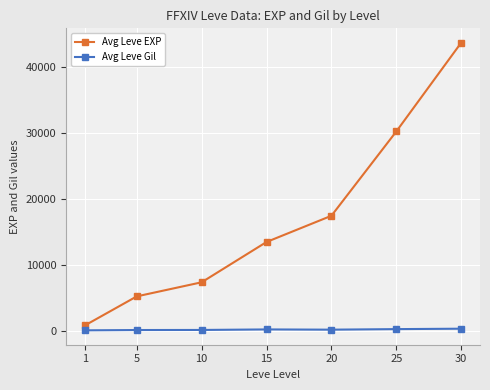

Which series has the largest total across all categories?

Avg Leve EXP